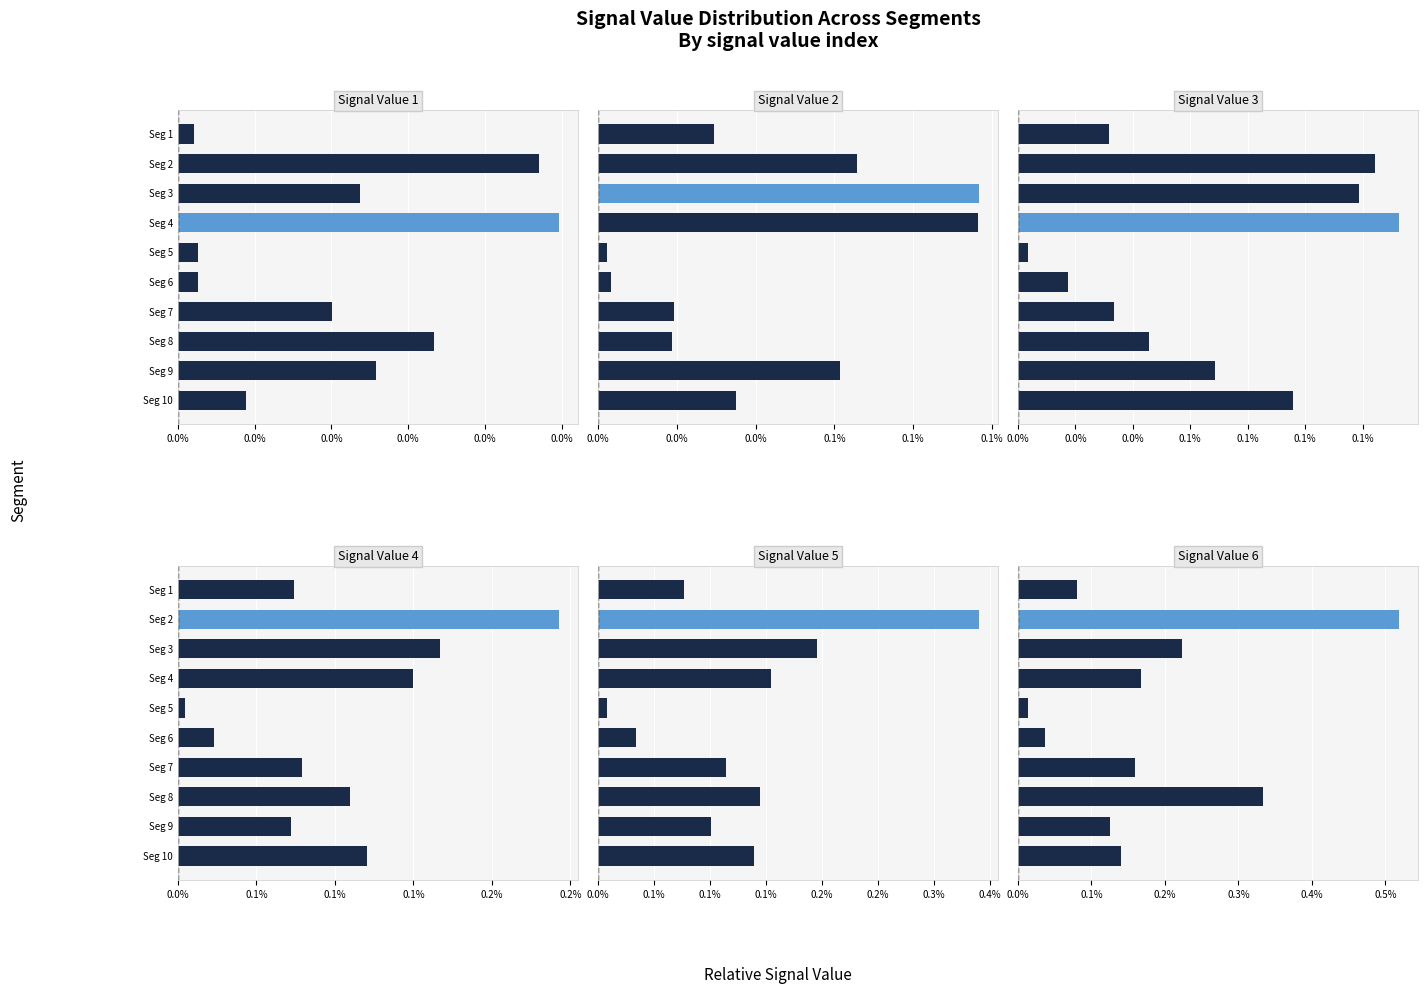

Which series has the largest total across all categories?

Signal Value 6